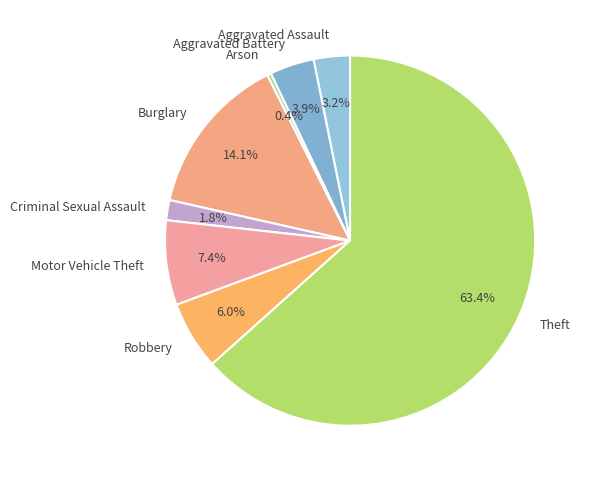

To the nearest percent, what portion does Criminal Sexual Assault represent?

2%